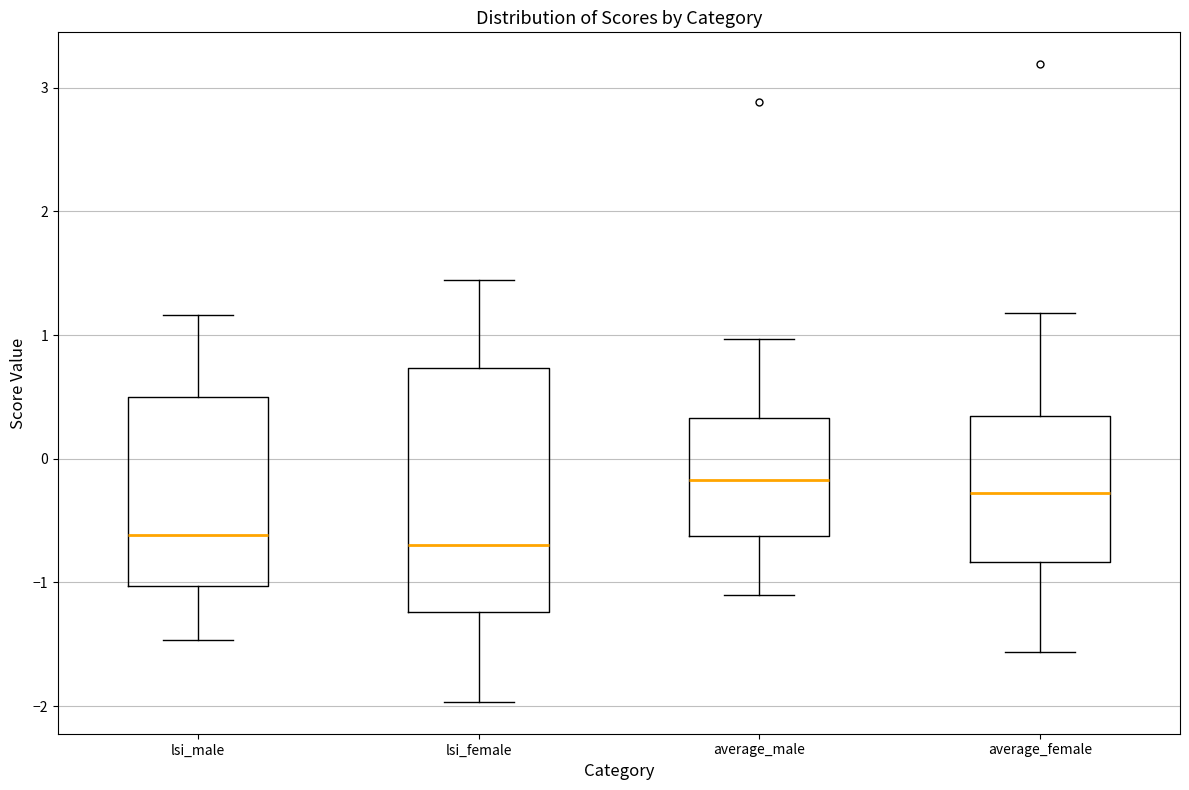

Where does the upper whisker of the box for lsi_male end on the y-axis? The values are not printed on the chart, so give them approximately, as read against the axis.

1.2